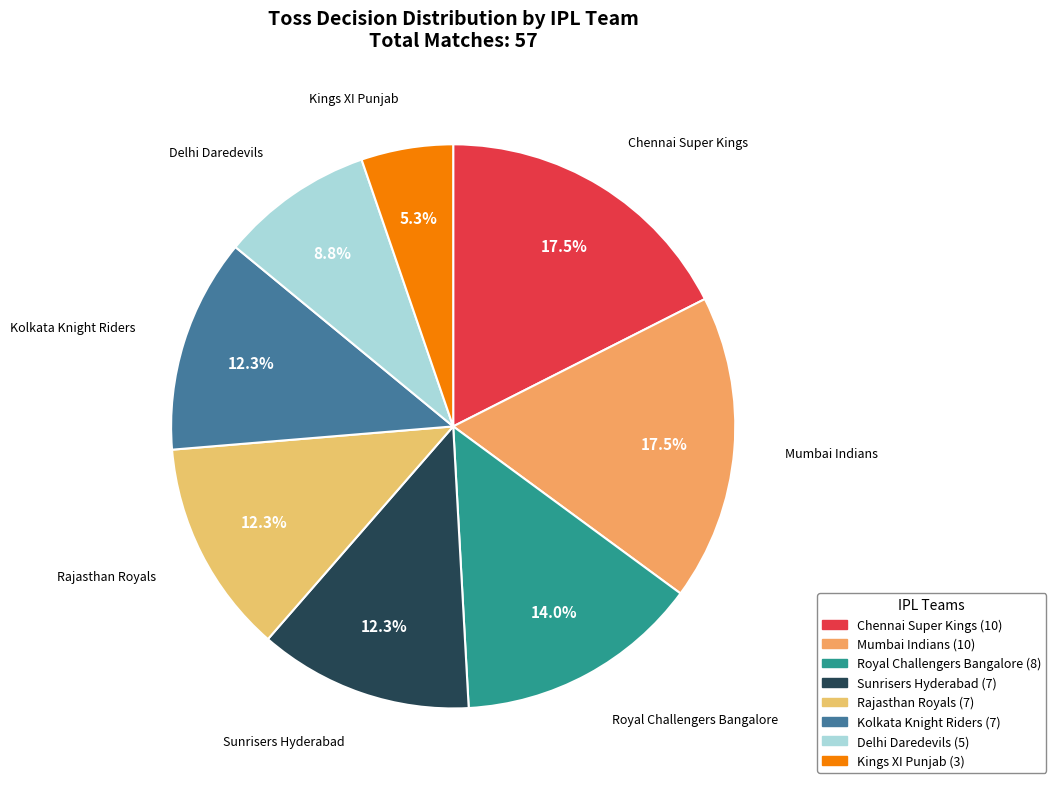

What is the smallest slice in the pie chart?

Kings XI Punjab